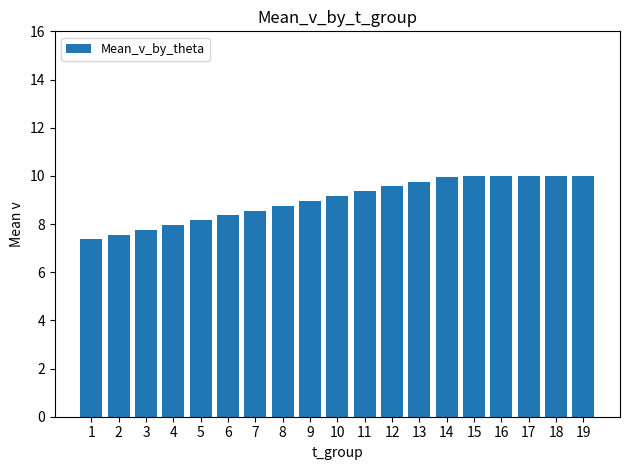

What is the change in value from 2 to 6?

+0.8